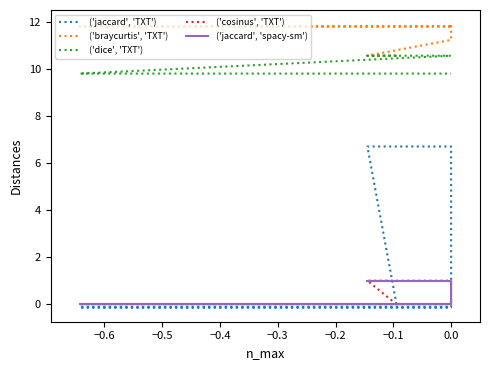

True or false: ('dice', 'TXT') and ('jaccard', 'TXT') intersect in this chart.

False